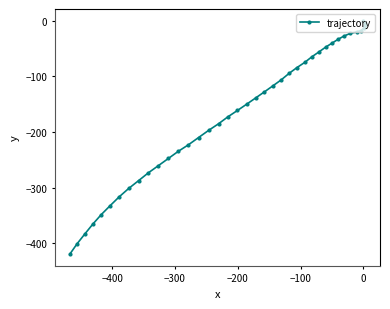

What is the value of the 21st point from the left?

-139.0